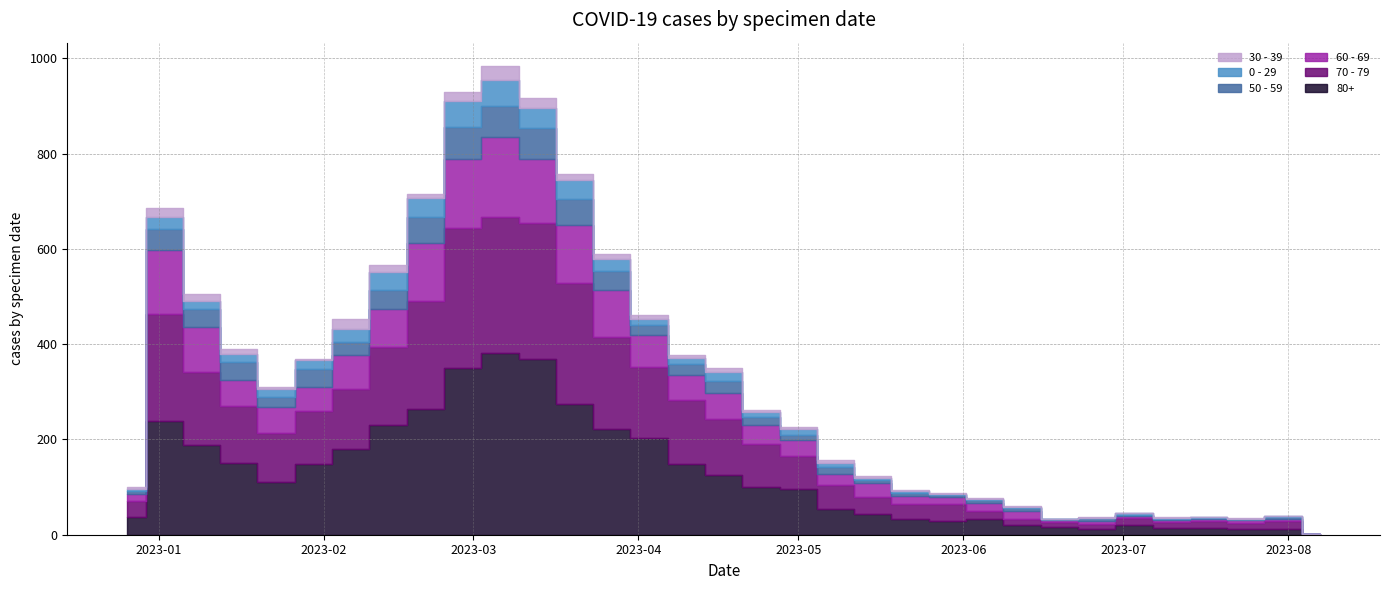

What are all the series names shown in the legend?

80+, 70 - 79, 60 - 69, 50 - 59, 0 - 29, 30 - 39